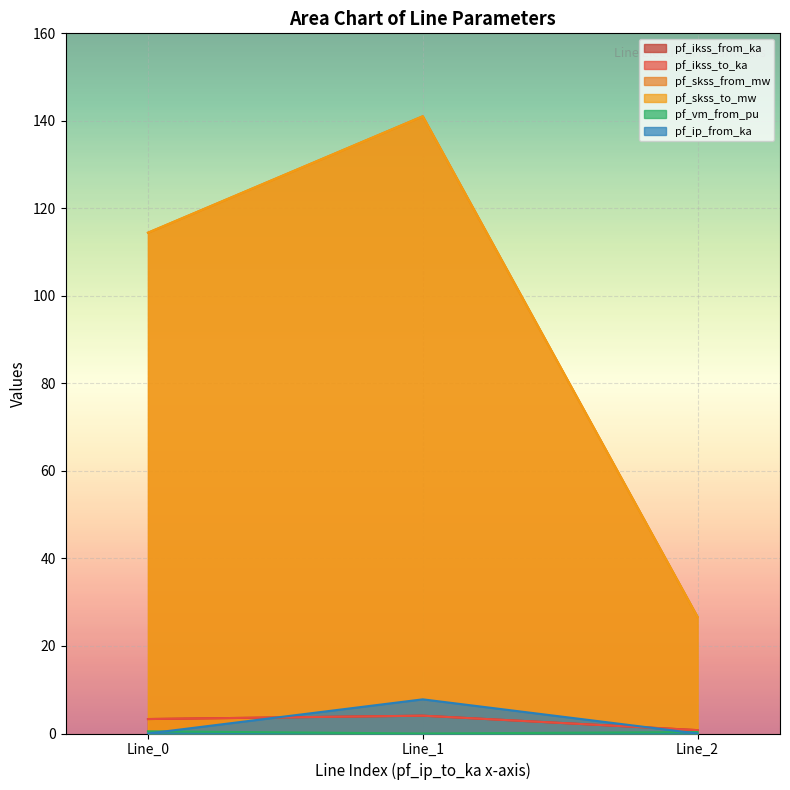

What is the difference between the maximum and second lowest values in the pf_ikss_from_ka series?

0.8